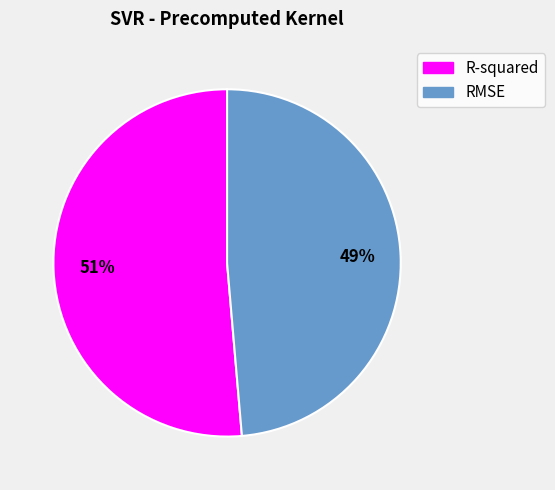

To the nearest percent, what percentage of the pie is R-squared?

51%